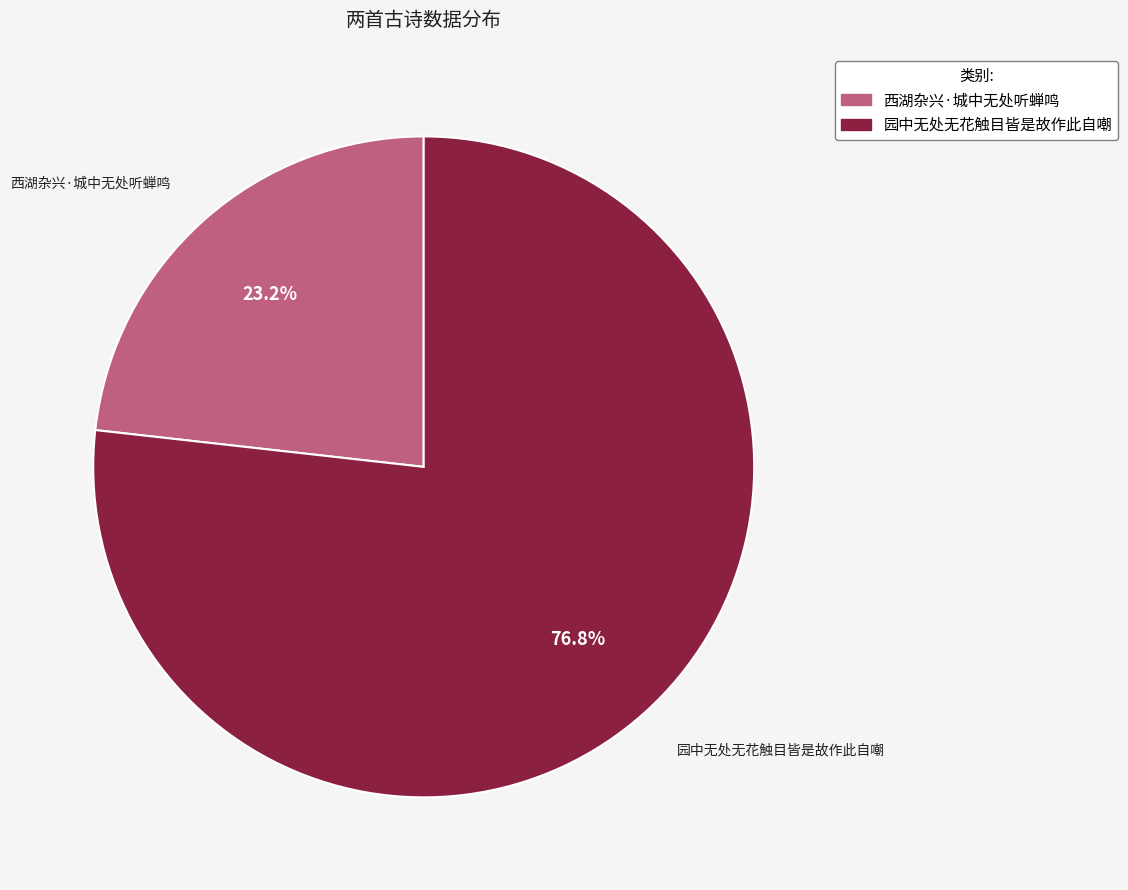

Which category has the biggest portion of the pie?

园中无处无花触目皆是故作此自嘲